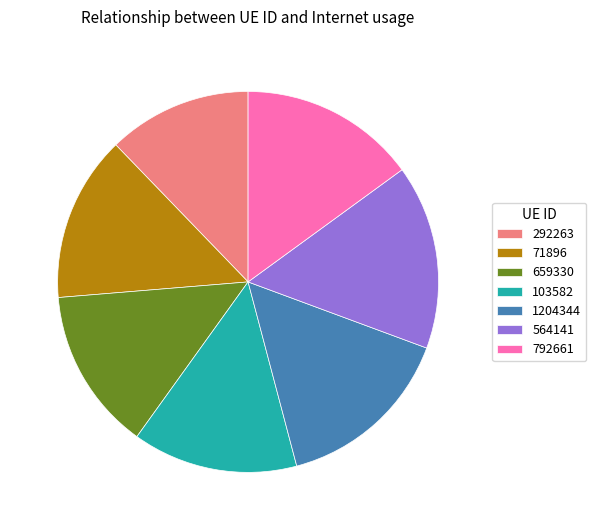

The 659330 slice represents 7% of the pie. True or false?

False